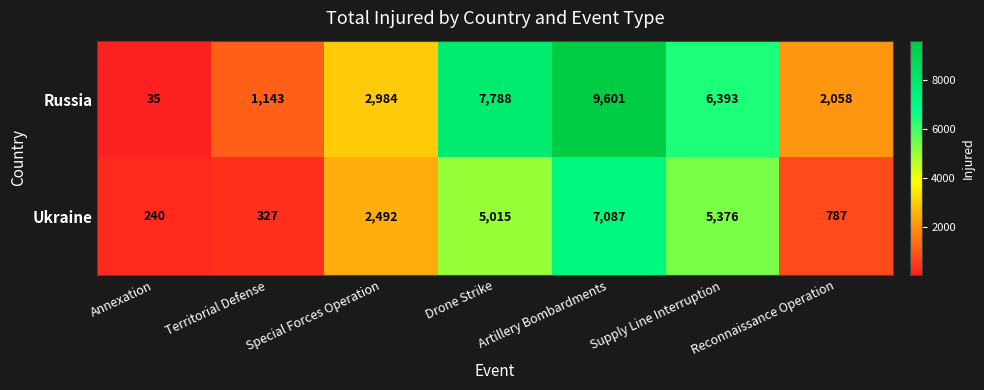

Count the number of categories in the chart.

7